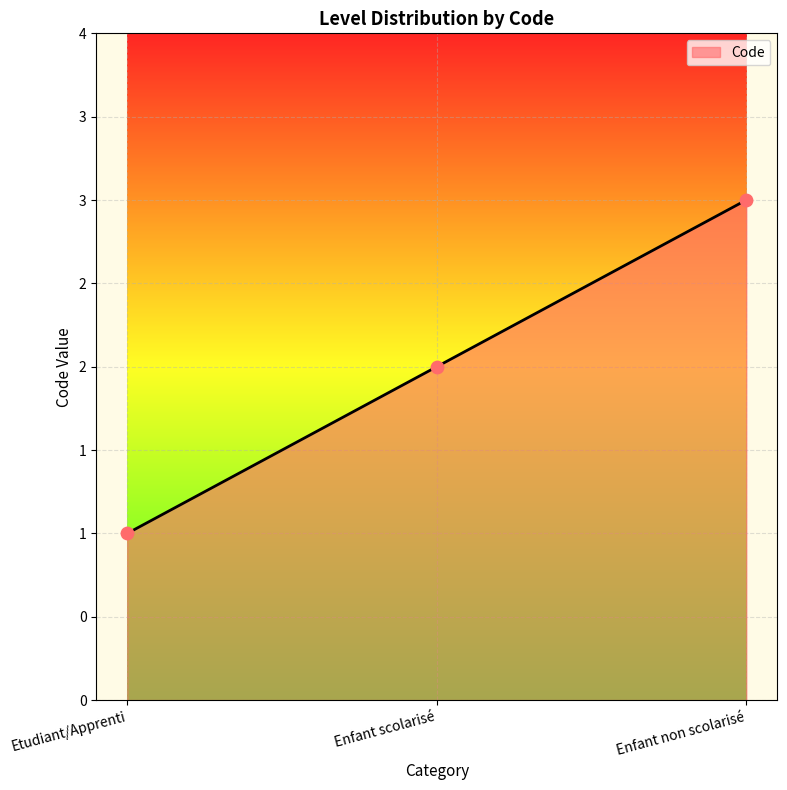

Which has a higher value, Etudiant/Apprenti or Enfant scolarisé?

Enfant scolarisé